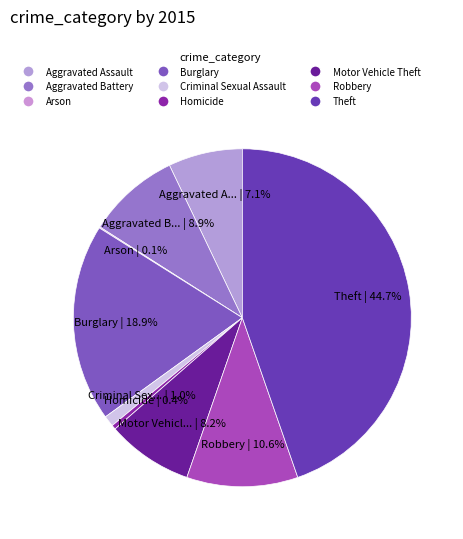

Approximately how many times larger is the value at Theft compared to Criminal Sexual Assault?

42.8